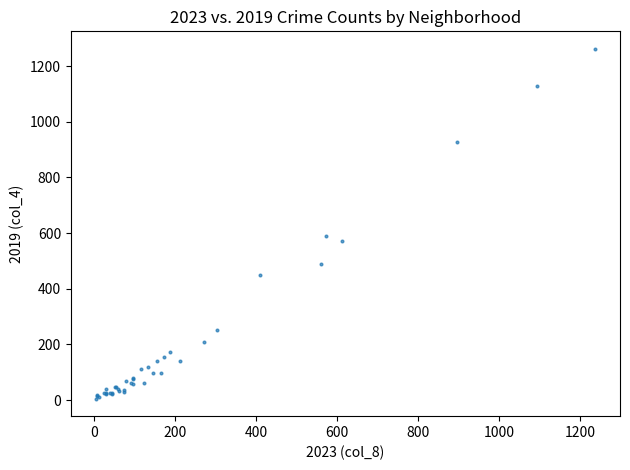

What Y value in the scatter plot is closest to 633?

589